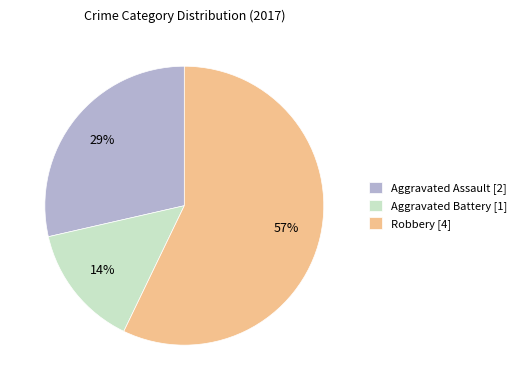

Which category accounts for the majority?

Robbery